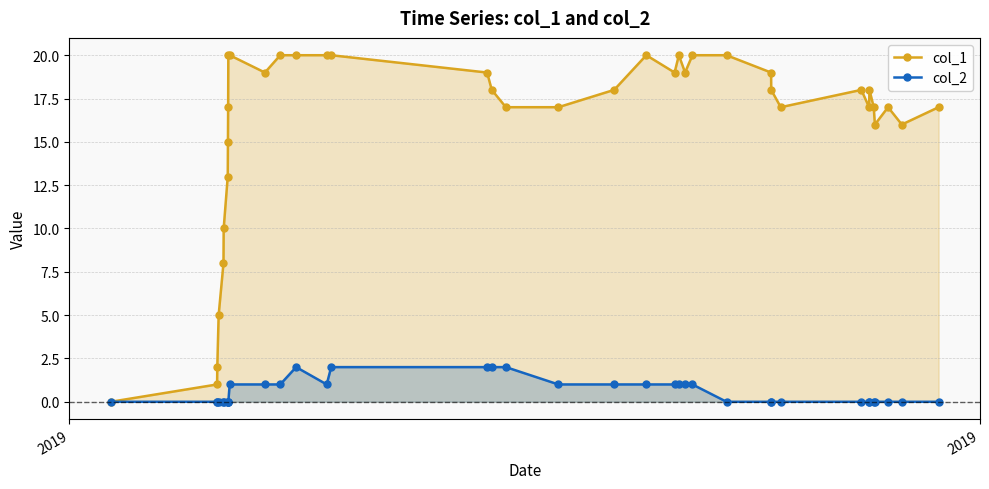

List the series in order of their peak value, highest first.

col_1, col_2